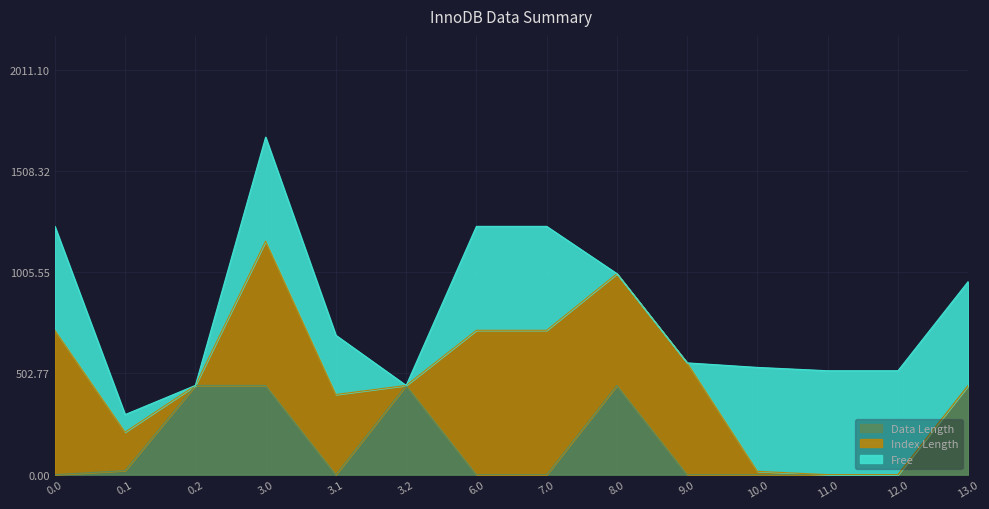

What is the highest value of the Data Length series?

443.0